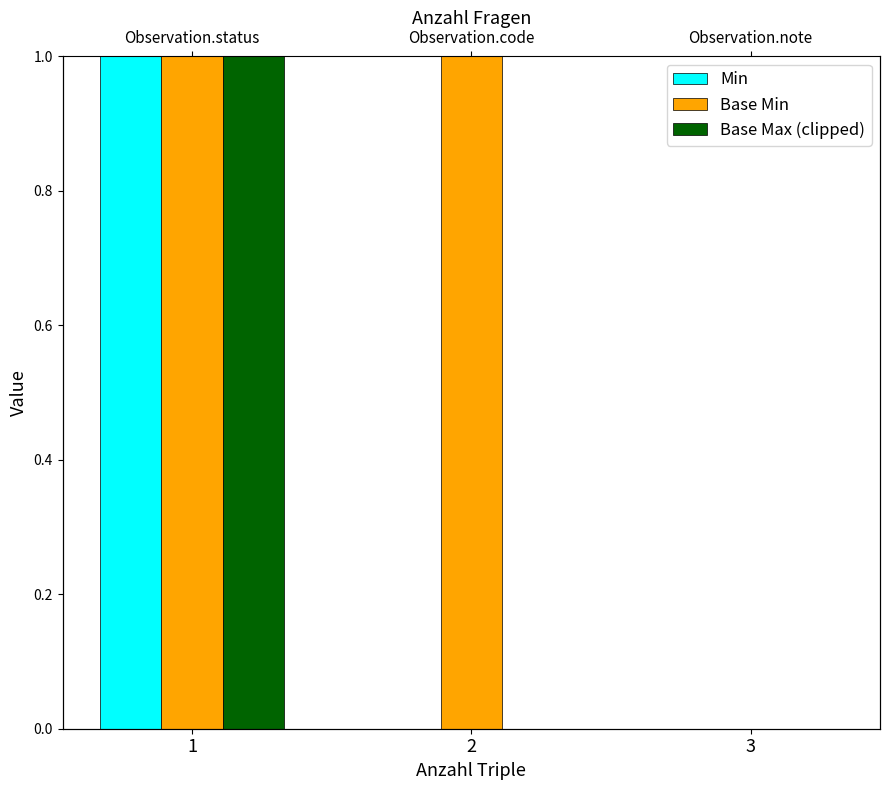

Is the value of Base Max (clipped) at 2 greater than the value of Base Min at 2?

No